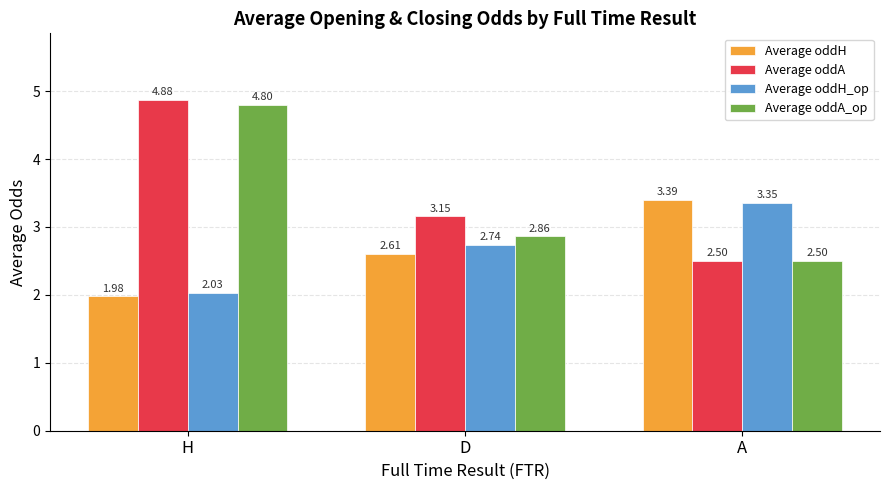

How many bars are there in each group?

4